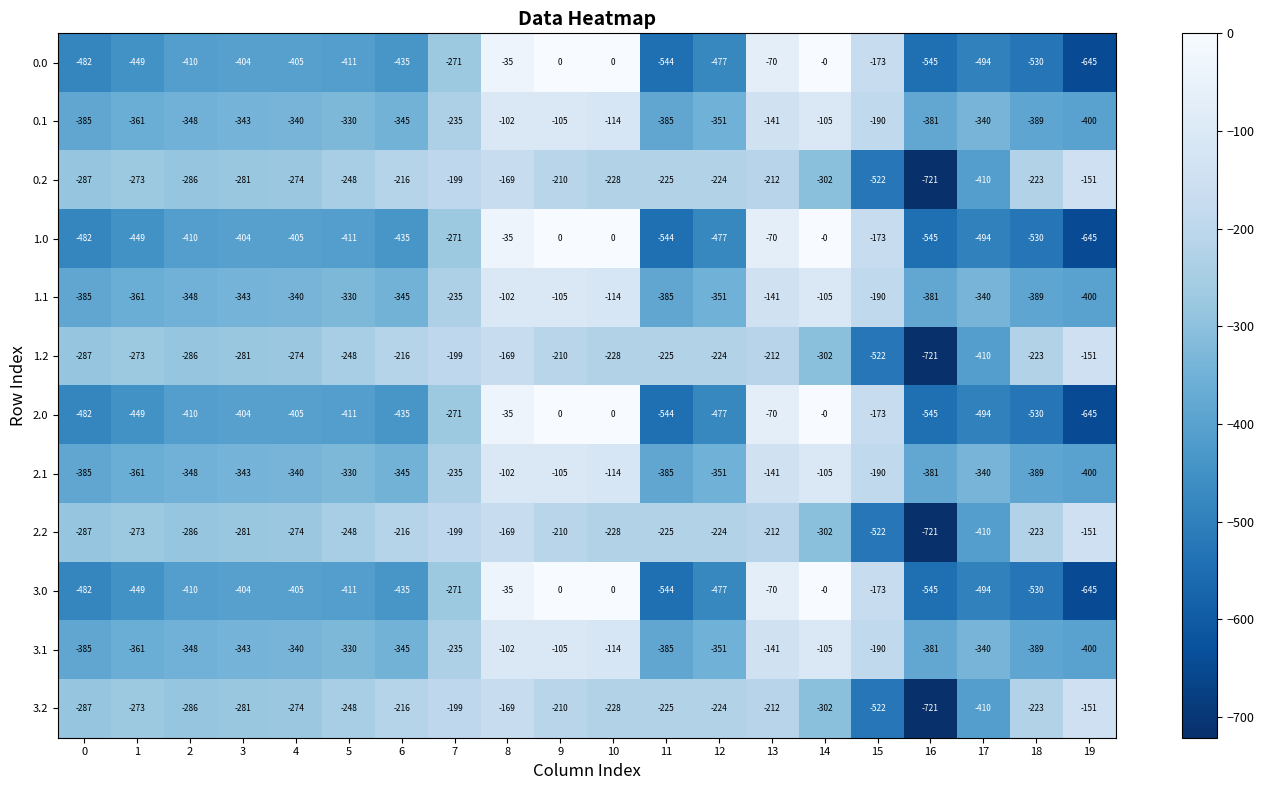

At which category is the sum across all series the highest?

8